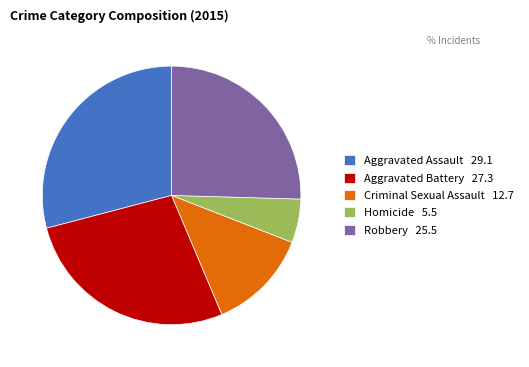

Is it true that Aggravated Assault 29.1 is 29% of the pie?

True